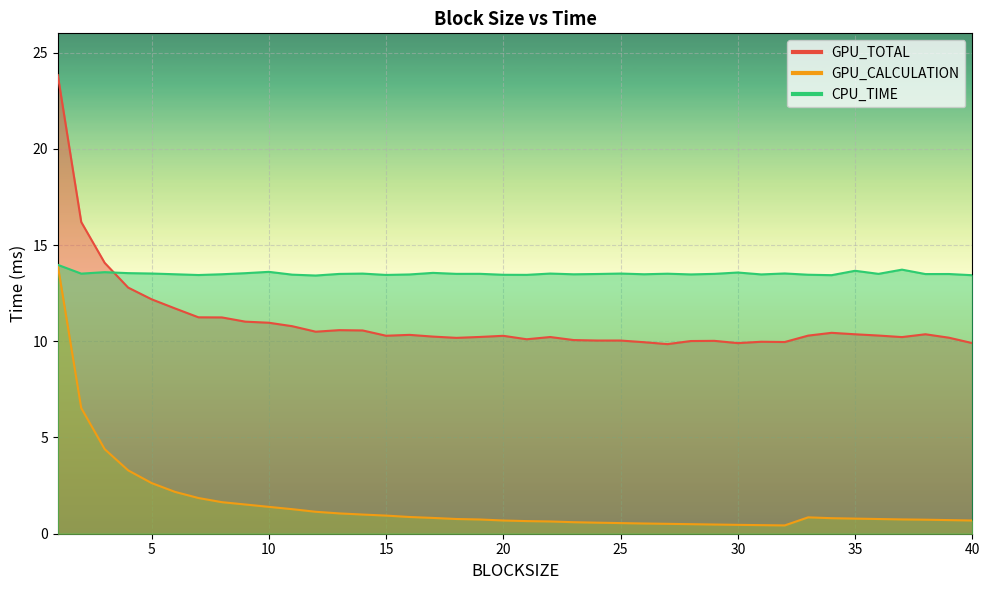

At which label does CPU_TIME reach its minimum?

12